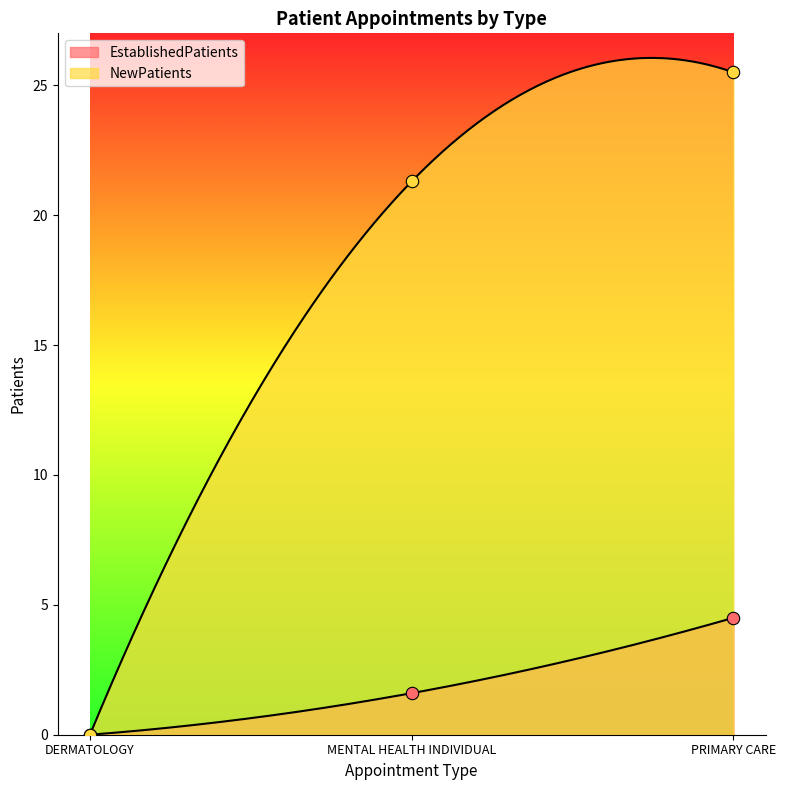

Is the value of EstablishedPatients at PRIMARY CARE greater than the value of NewPatients at DERMATOLOGY?

Yes